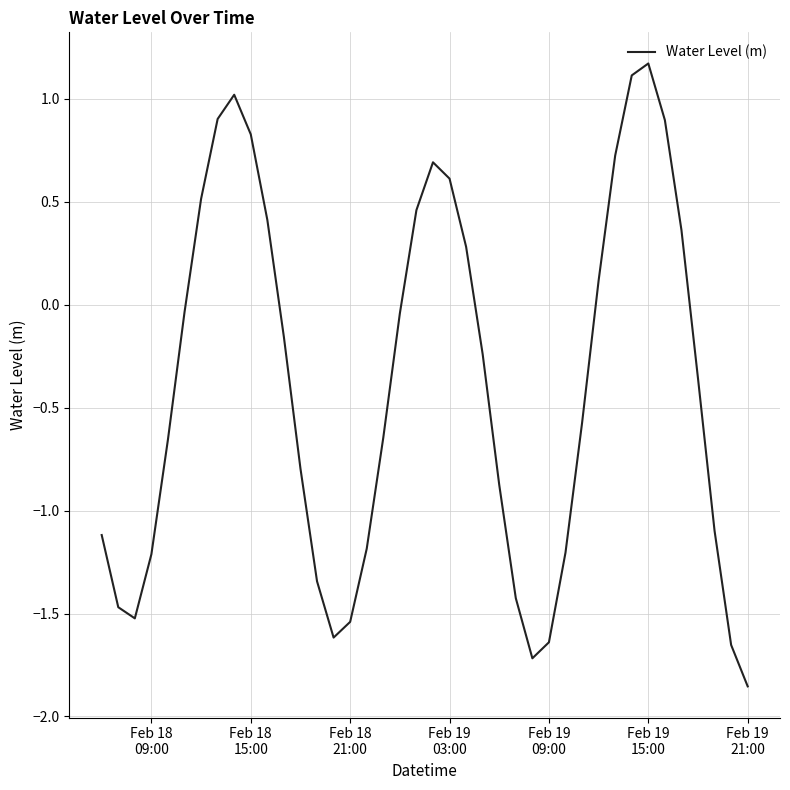

What is the maximum value shown in the chart?

1.2